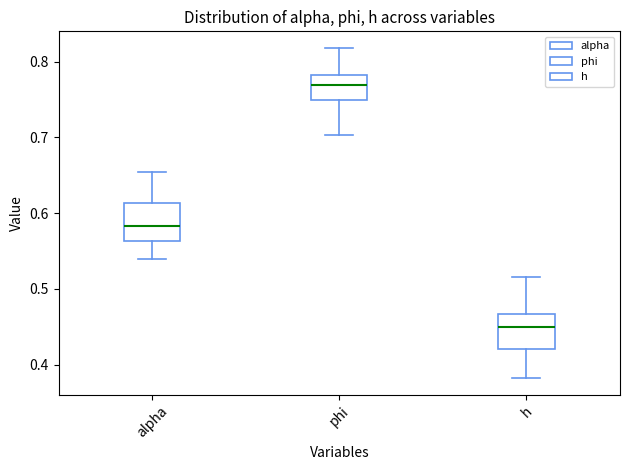

Reading left to right, transcribe this box plot: for each box, give where its median line is, the range the box spans, and where its two whiskers end, as read against the y-axis. The values are not printed on the chart, so give them approximately, as read against the axis.

alpha: median 0.58, box 0.56 to 0.61, whiskers 0.54 to 0.65
phi: median 0.77, box 0.75 to 0.78, whiskers 0.70 to 0.82
h: median 0.45, box 0.42 to 0.47, whiskers 0.38 to 0.52